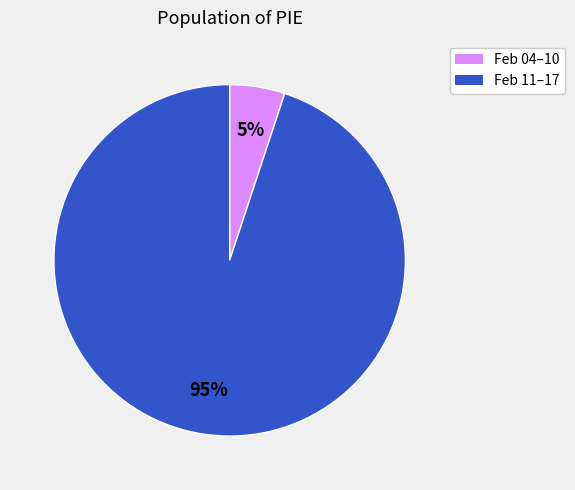

Combined, do Feb 11–17 and Feb 04–10 account for over 50%?

Yes